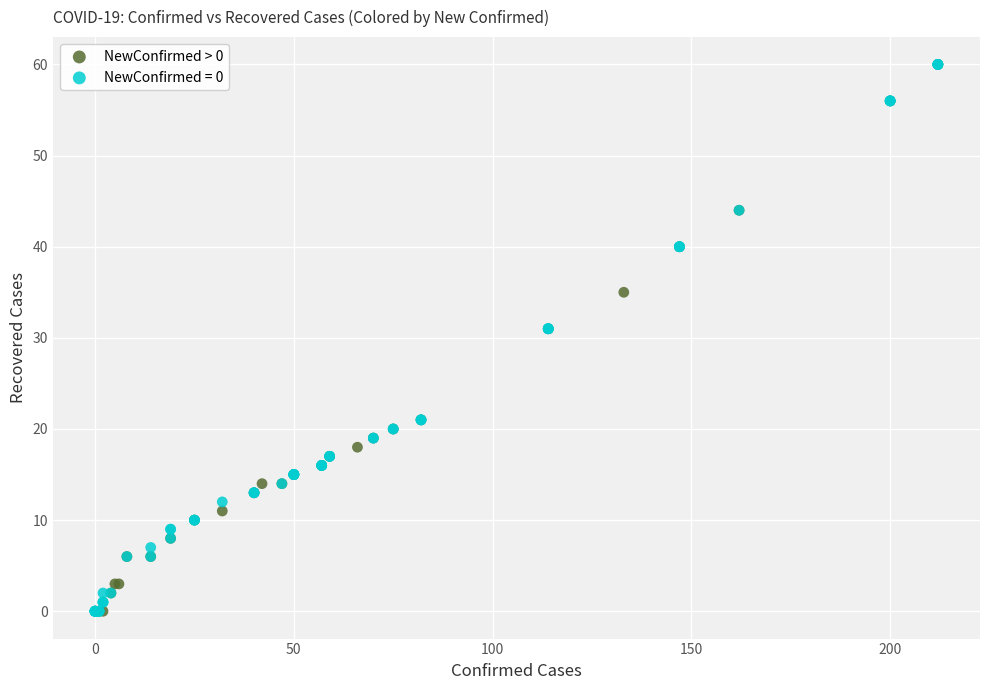

What are all the series names shown in the legend?

NewConfirmed > 0, NewConfirmed = 0